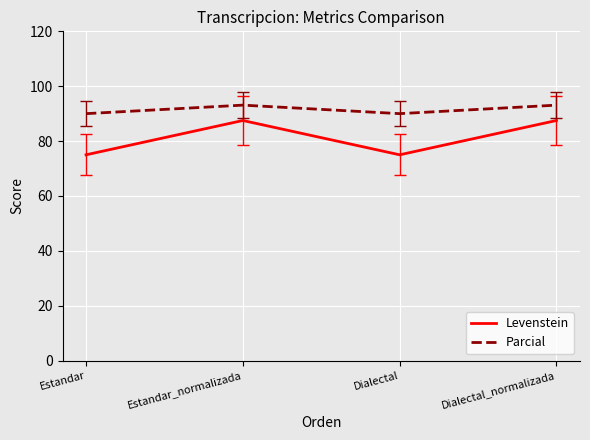

What is the difference between the second highest and second lowest values in the Parcial series?

3.1